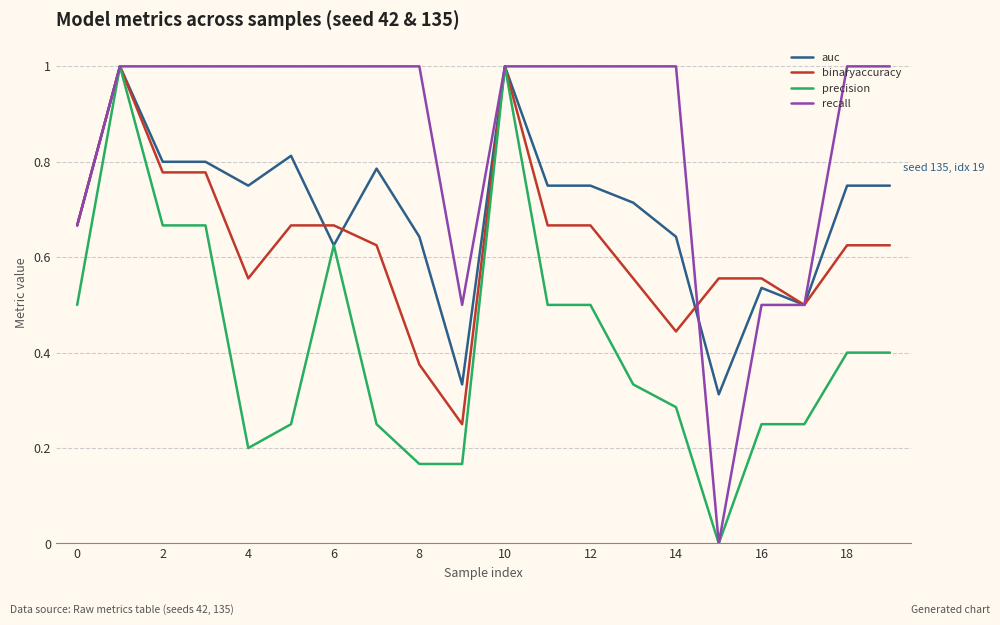

Count the recall values in the range 1 to 2.

15